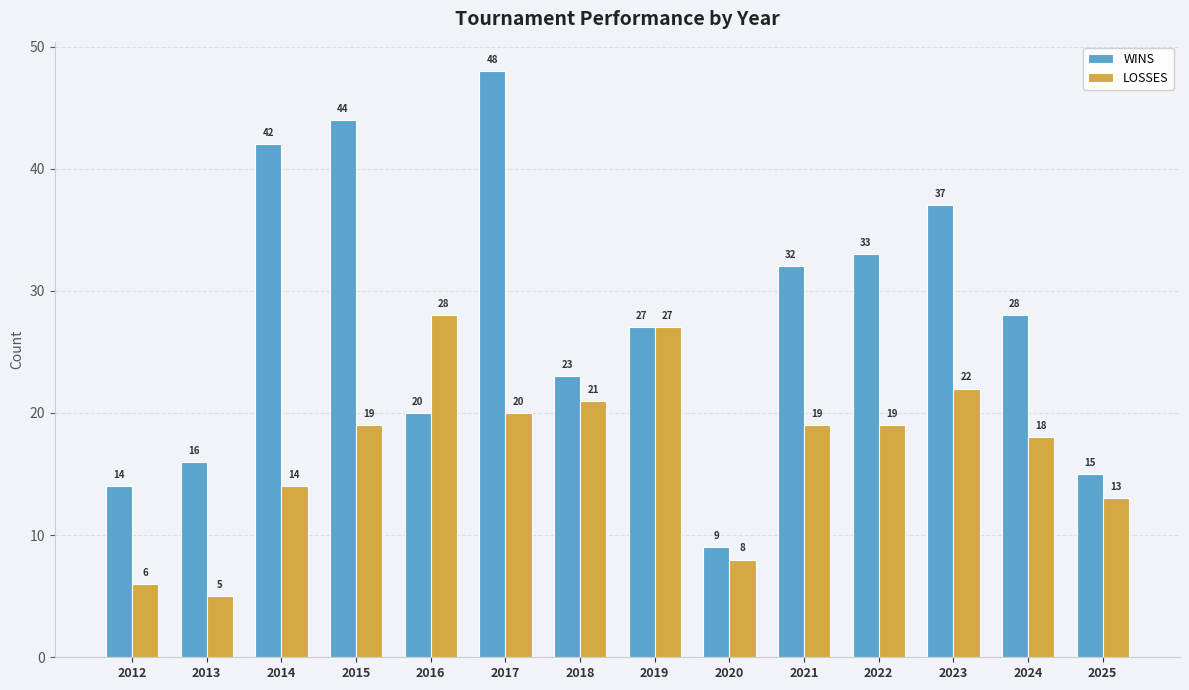

The WINS series shows 48 at 2017. True or false?

True